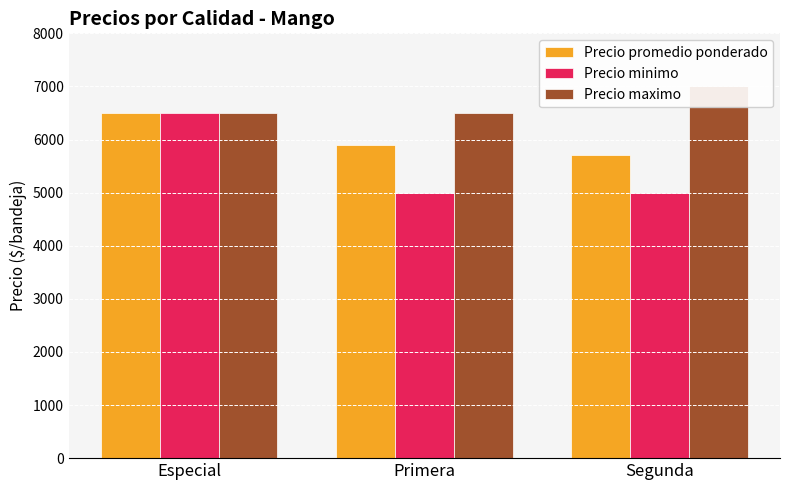

The Precio maximo series shows 7000 at Segunda. True or false?

True